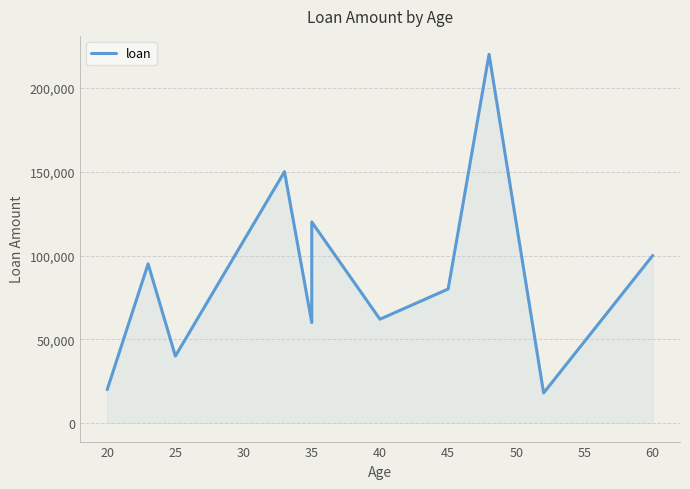

Between 35 and 25, which is larger?

35